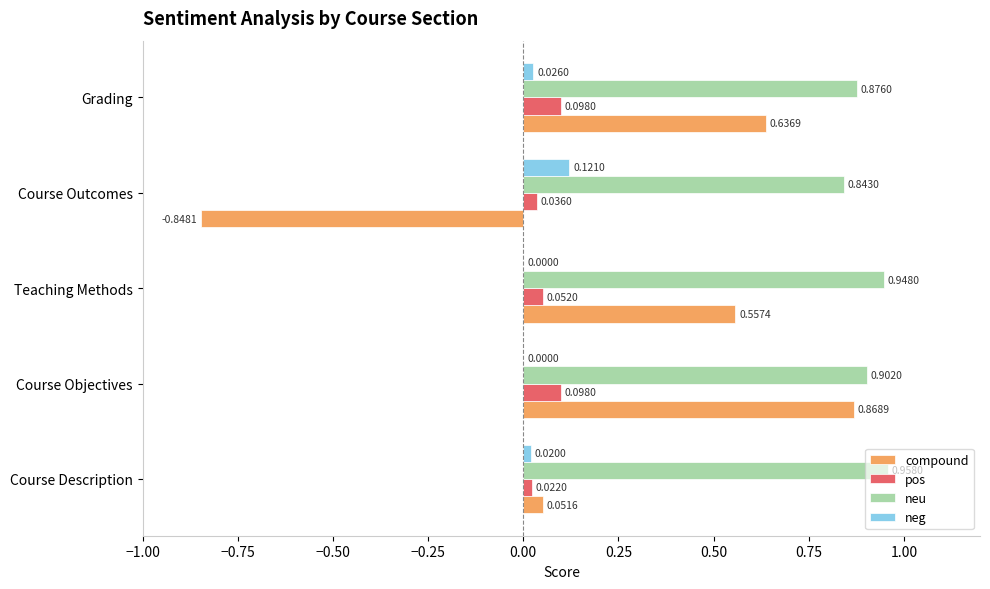

Between Course Description and Course Objectives, which series saw the biggest shift?

compound